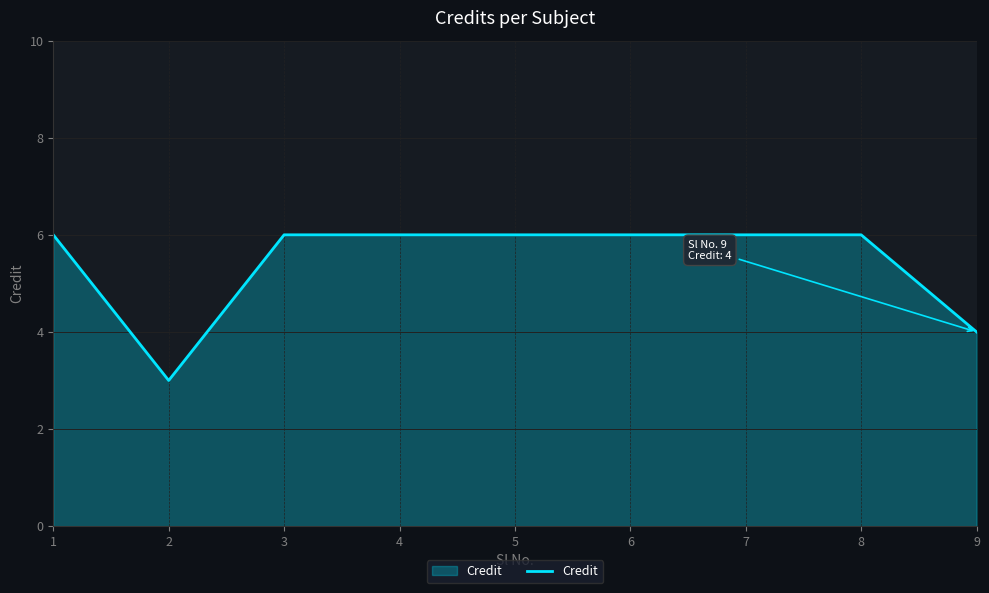

Is it true that the value at 4 is 6?

True